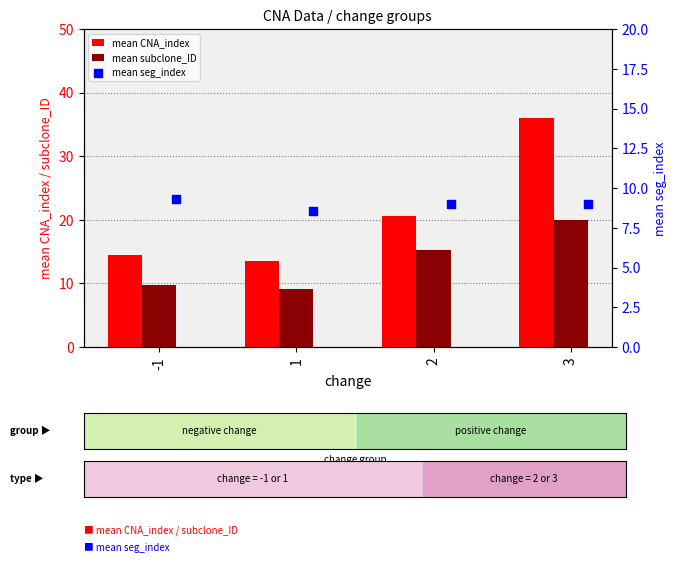

What is the total value across all series at 3?

65.0